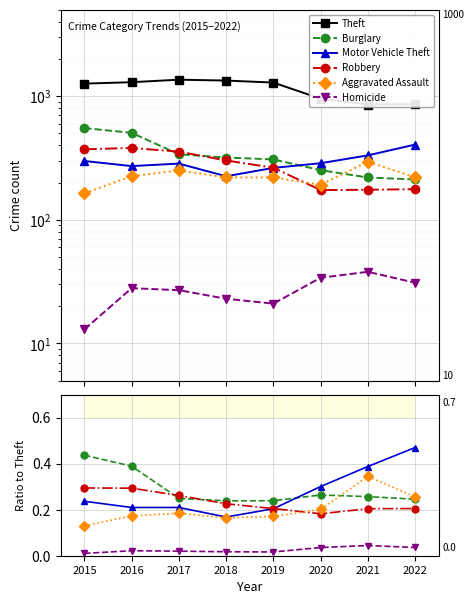

Which label corresponds to the largest value in the chart?

2017